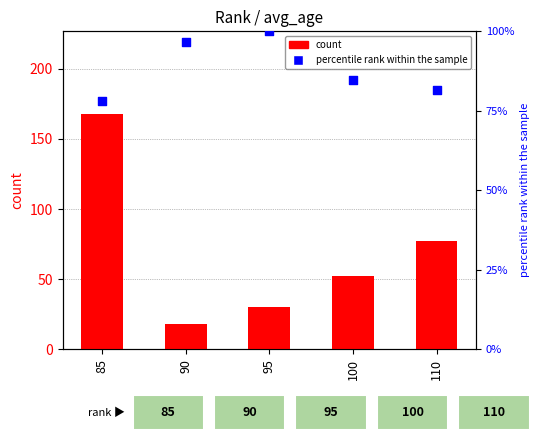

Which series contains the highest Y value?

count